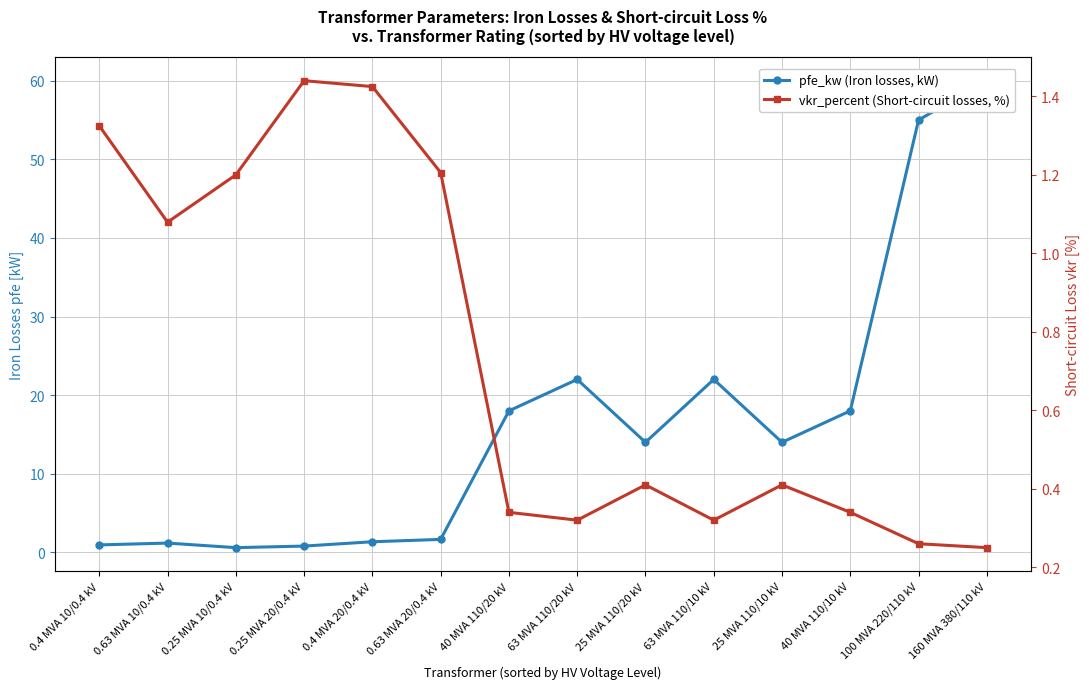

At which category is the sum across all series the highest?

160 MVA 380/110 kV